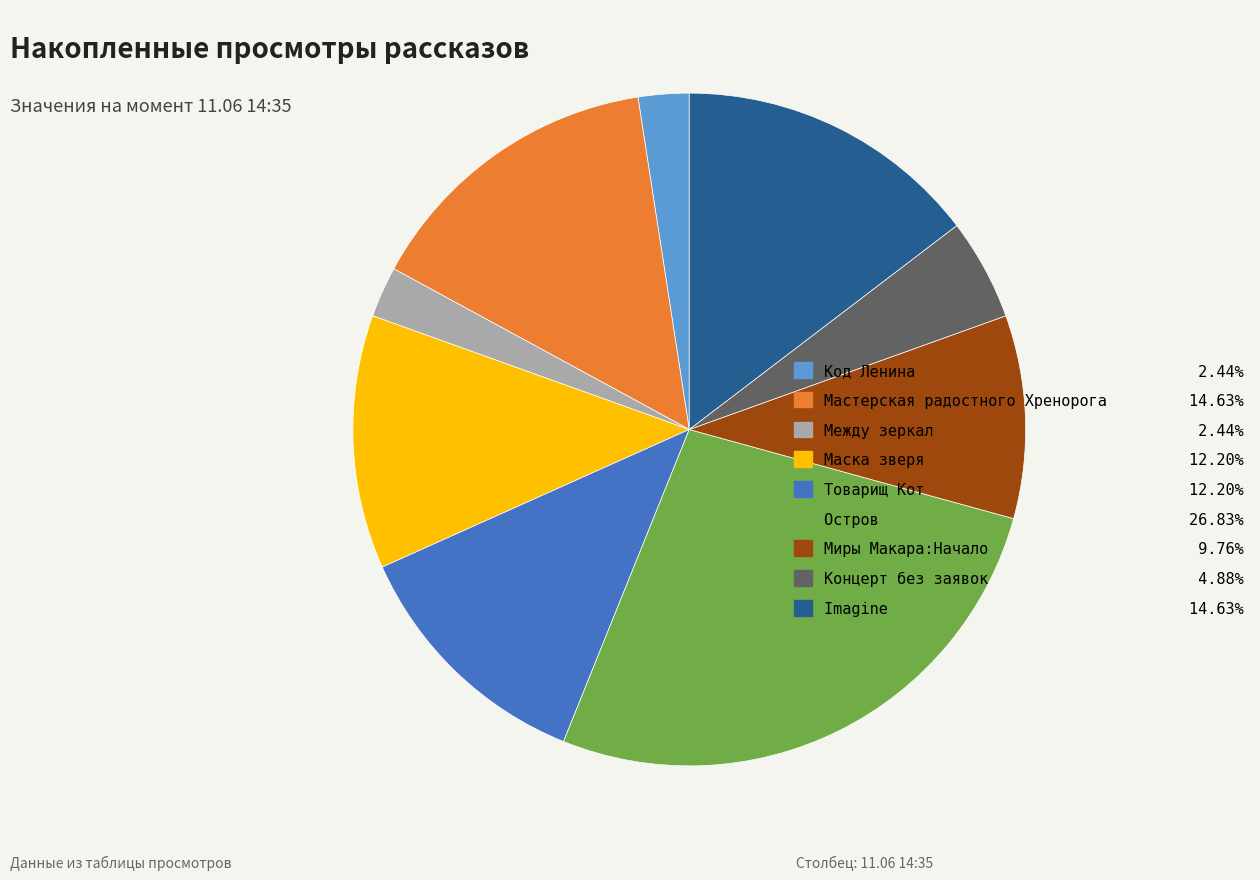

Is the sum of Код Ленина 2.44% and Концерт без заявок 4.88% greater than half?

No